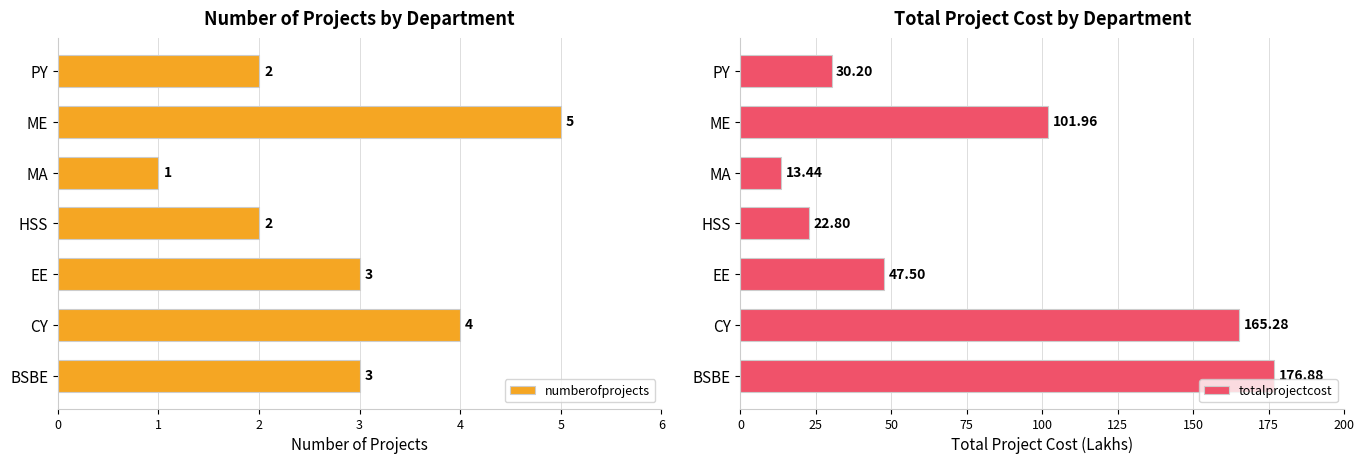

How many bars are there in each group?

2